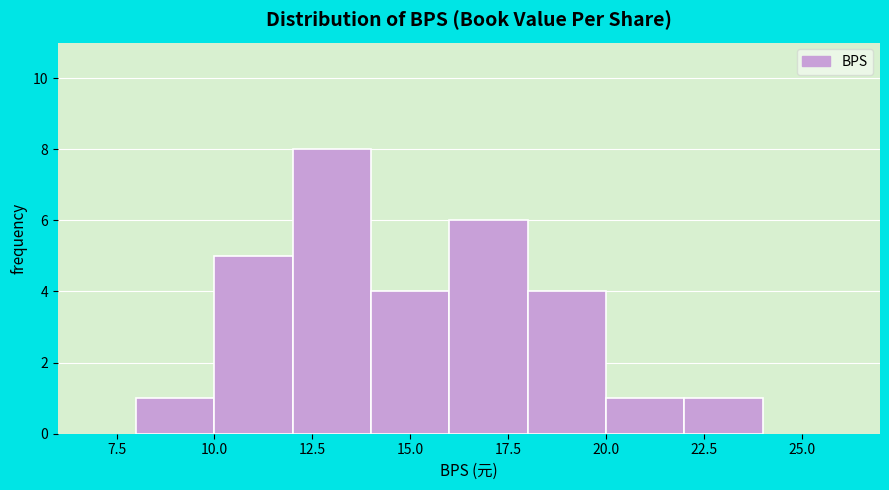

Reading left to right, transcribe this chart: for each bar, give the range it covers on the x-axis and its height. The values are not printed on the chart, so give them approximately, as read against the axis.

8 to 10: 1
10 to 12: 5
12 to 14: 8
14 to 16: 4
16 to 18: 6
18 to 20: 4
20 to 22: 1
22 to 24: 1